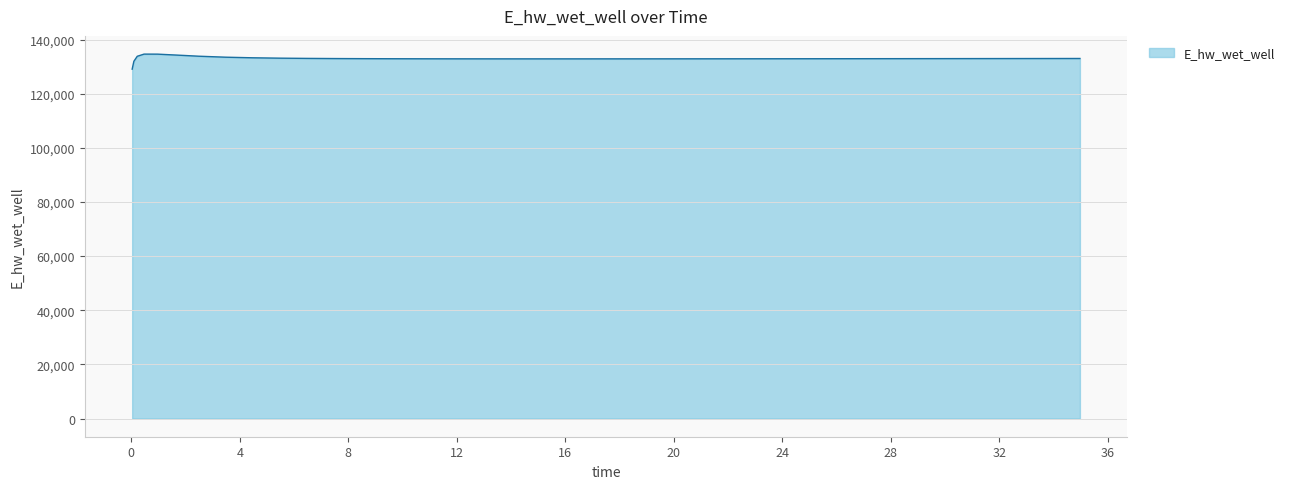

What is the smallest value displayed?

129070.3